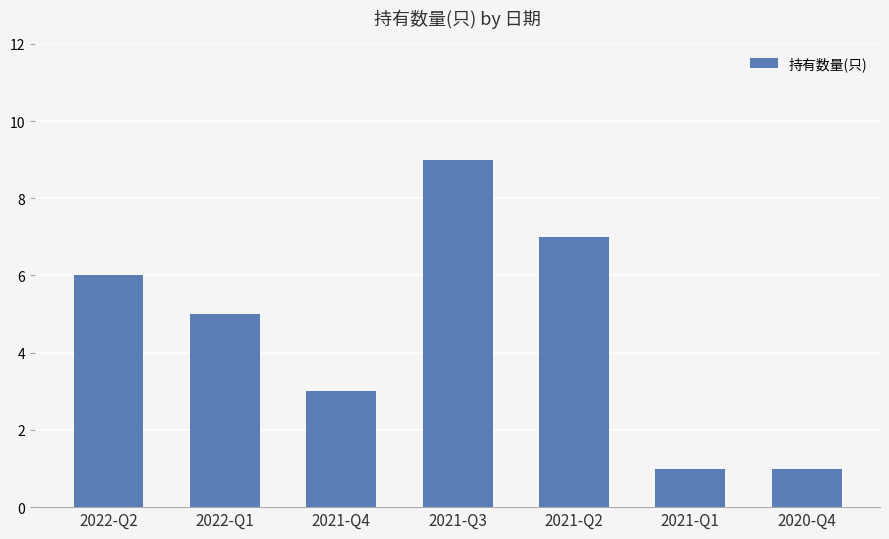

How many values are below 5?

3